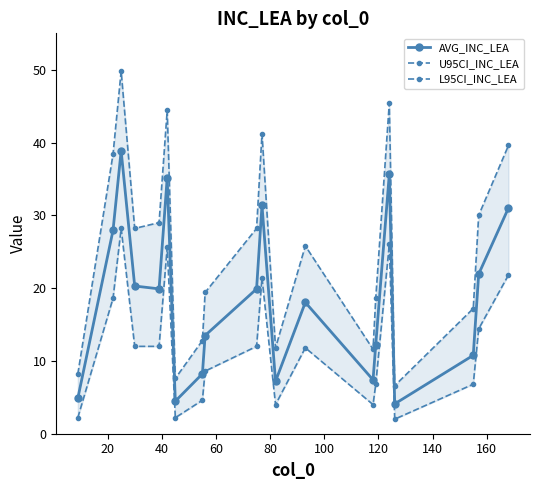

How many lines are shown in the chart?

3